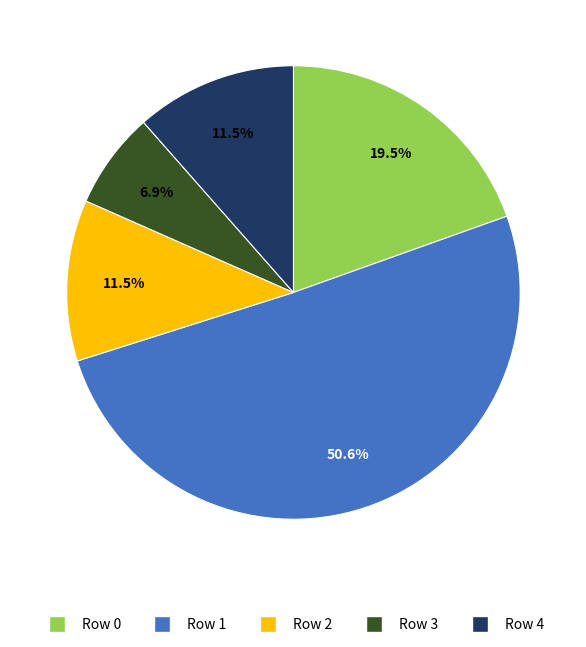

What is the majority slice?

Row 1